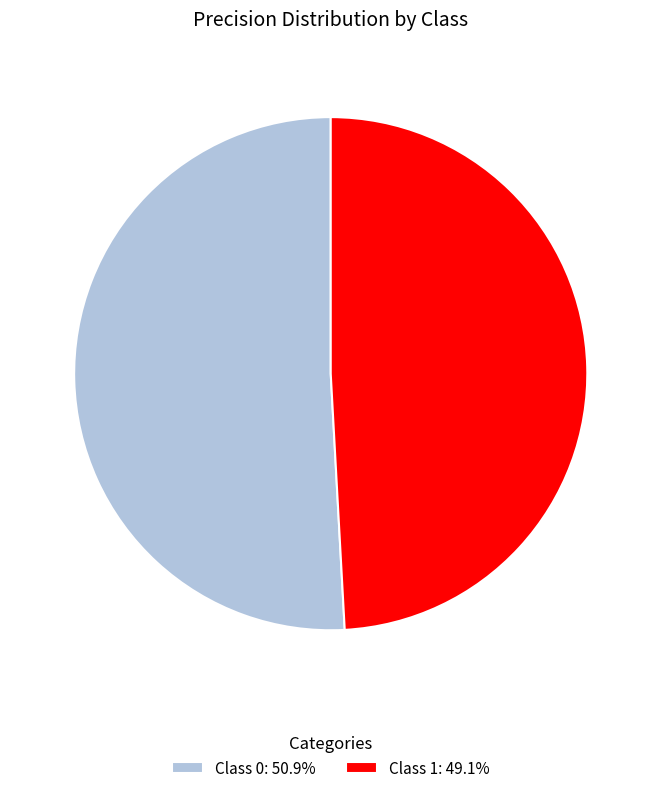

Is there a majority slice in this chart?

Yes